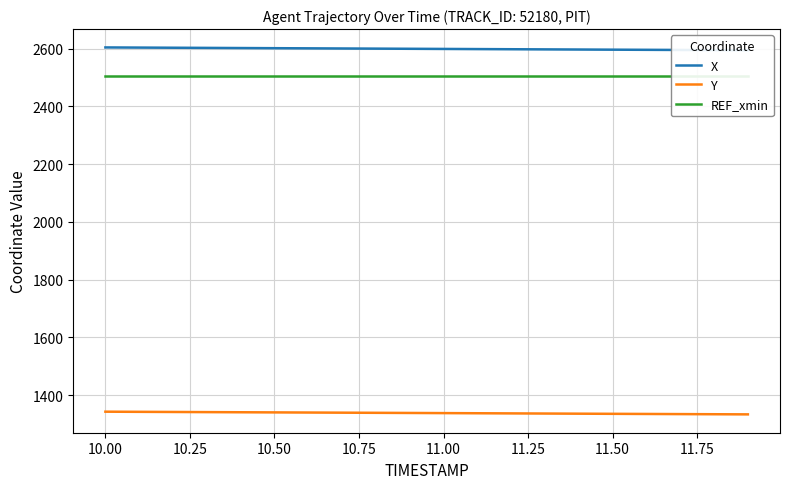

What is the maximum value for Y?

1342.6